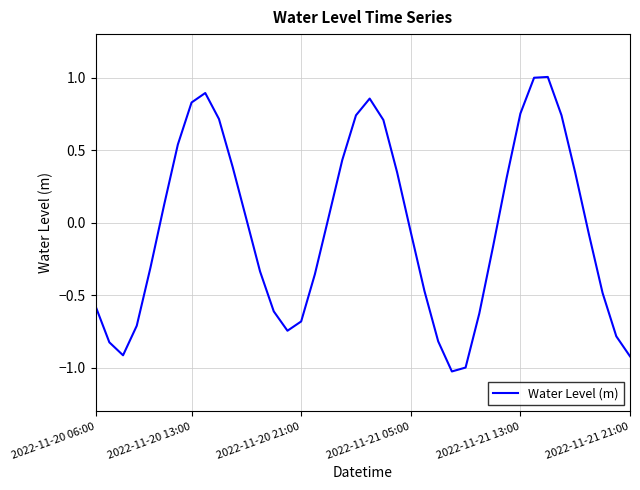

What is the maximum value shown in the chart?

1.0